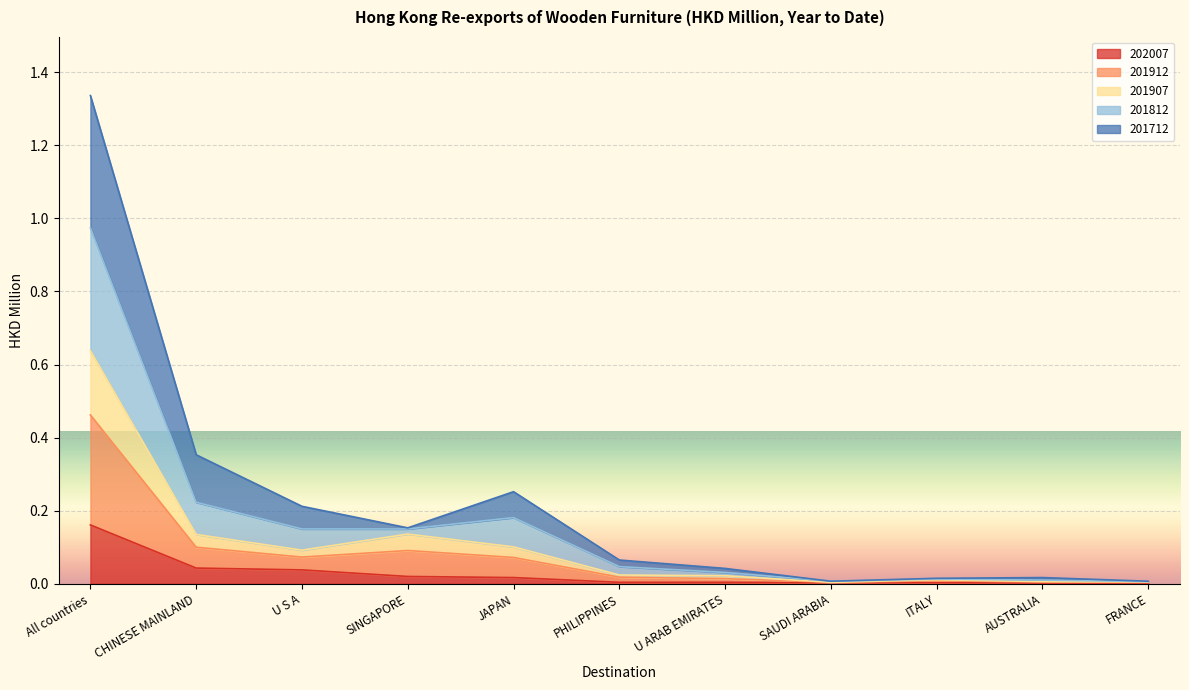

In 201812, how many points are lower than both neighbors (excluding endpoints)?

2